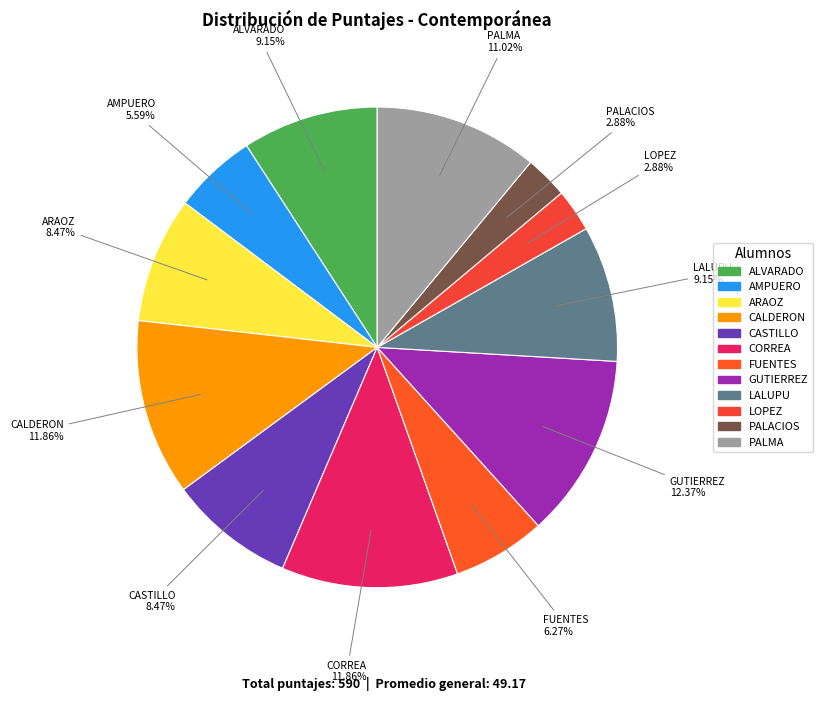

Is there a majority slice in this chart?

No